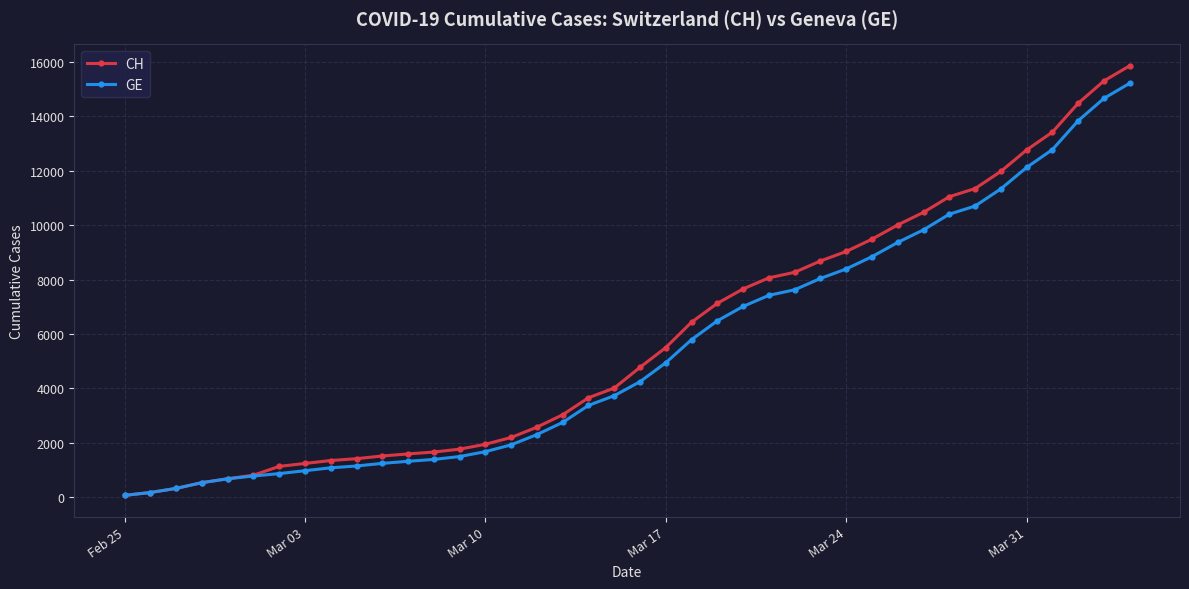

How many data points does each series have?

40